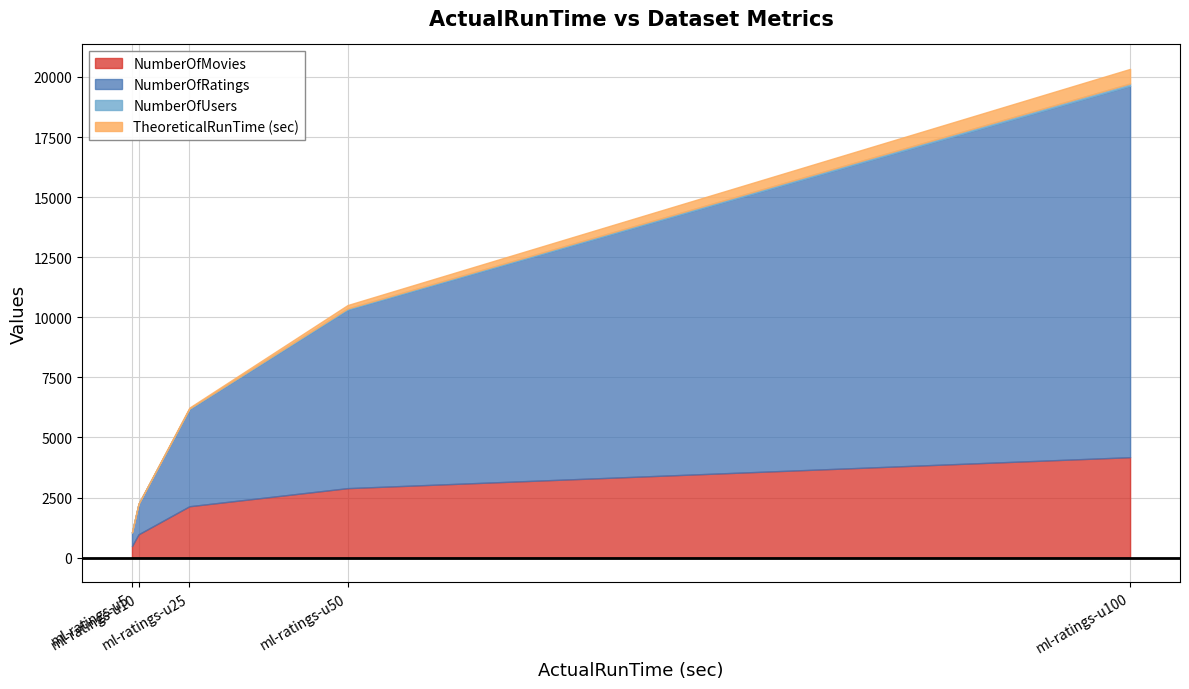

How many series are shown in this chart?

4